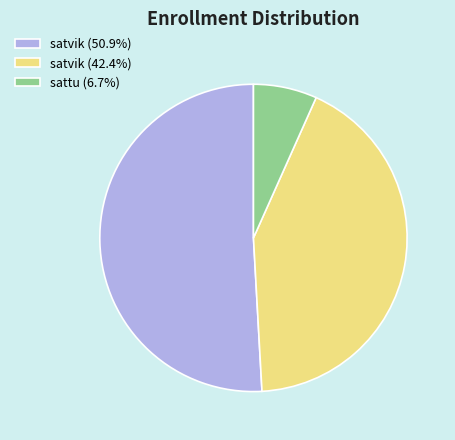

Is the sum of satvik (50.9%) and satvik (42.4%) greater than half?

Yes